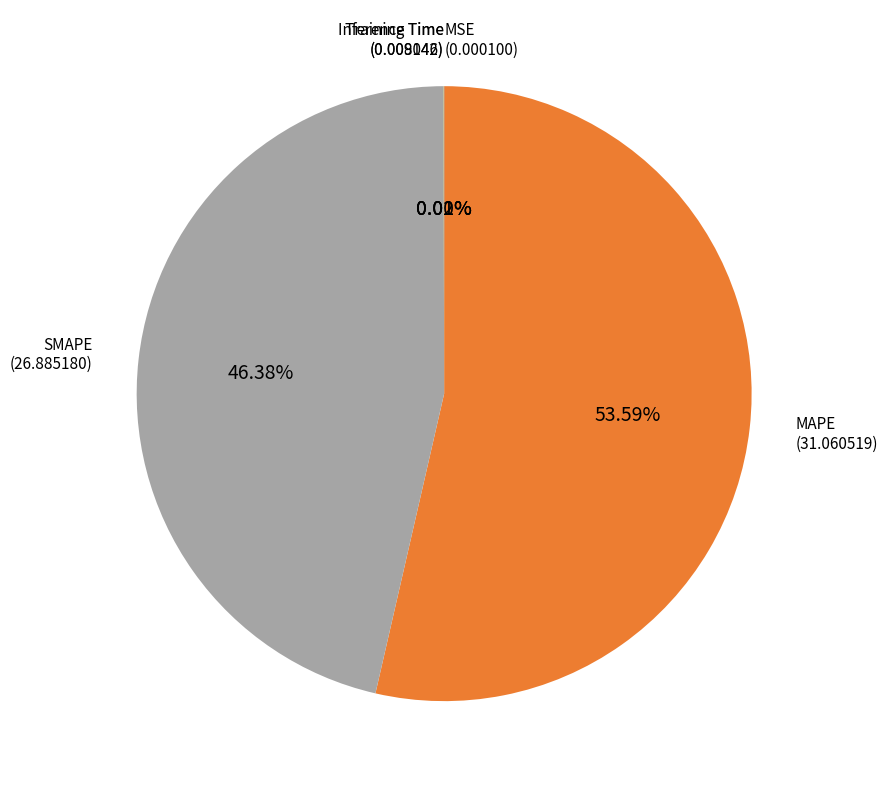

Is there any slice that represents more than half of the pie?

Yes